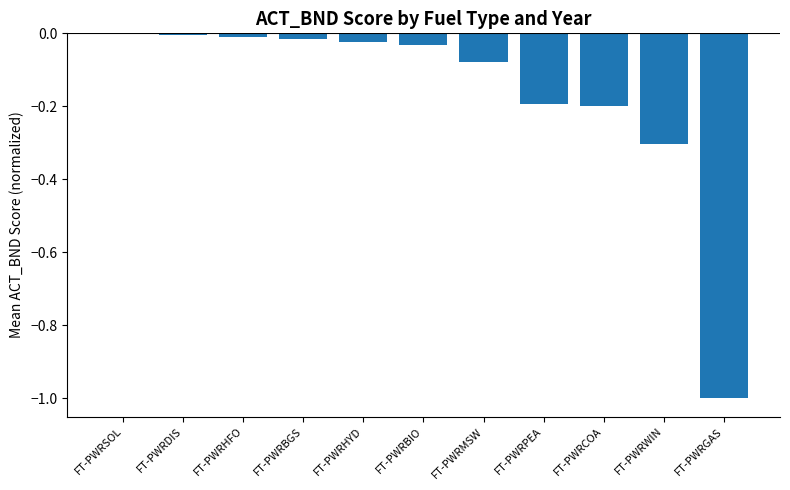

What is the sum of all values?

-1.9